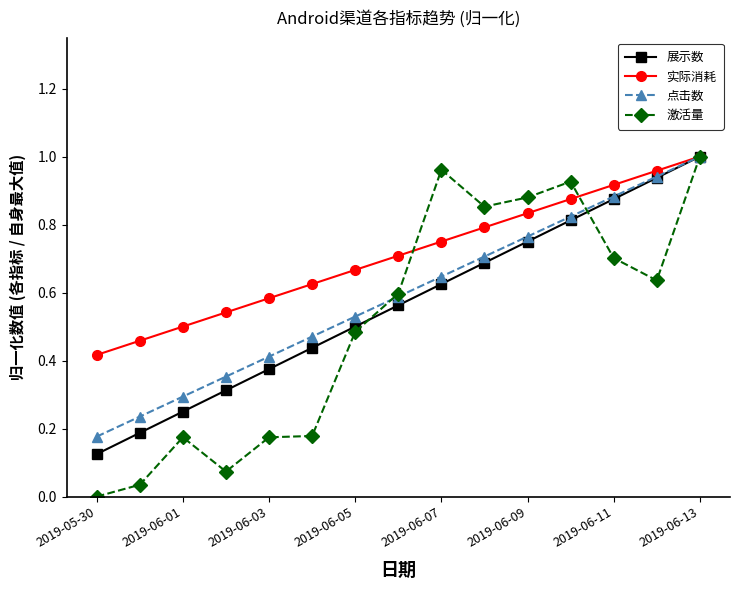

Which series has the largest range (max minus min)?

激活量